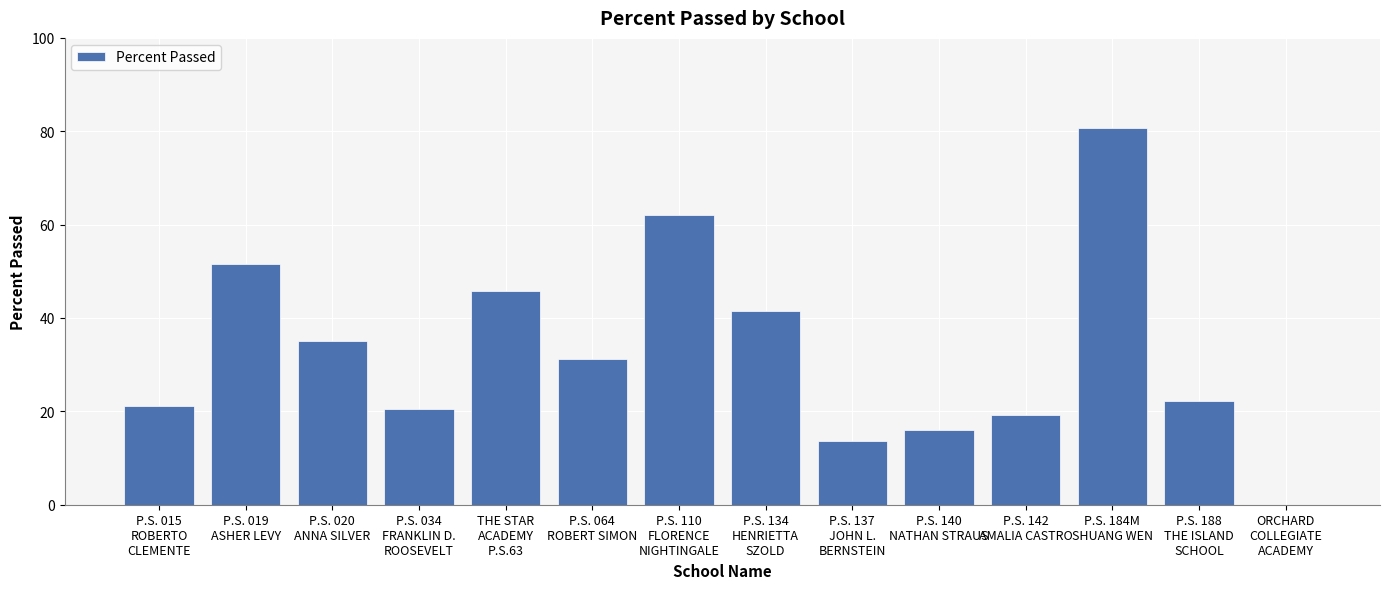

The value at P.S. 034
FRANKLIN D.
ROOSEVELT is 20.5. True or false?

True